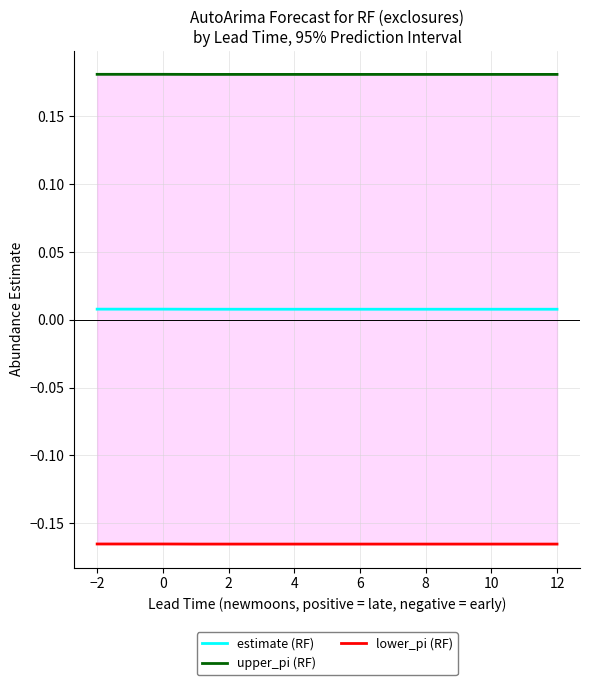

What is the value of the upper_pi (RF) point at the 13th from the left?

0.2